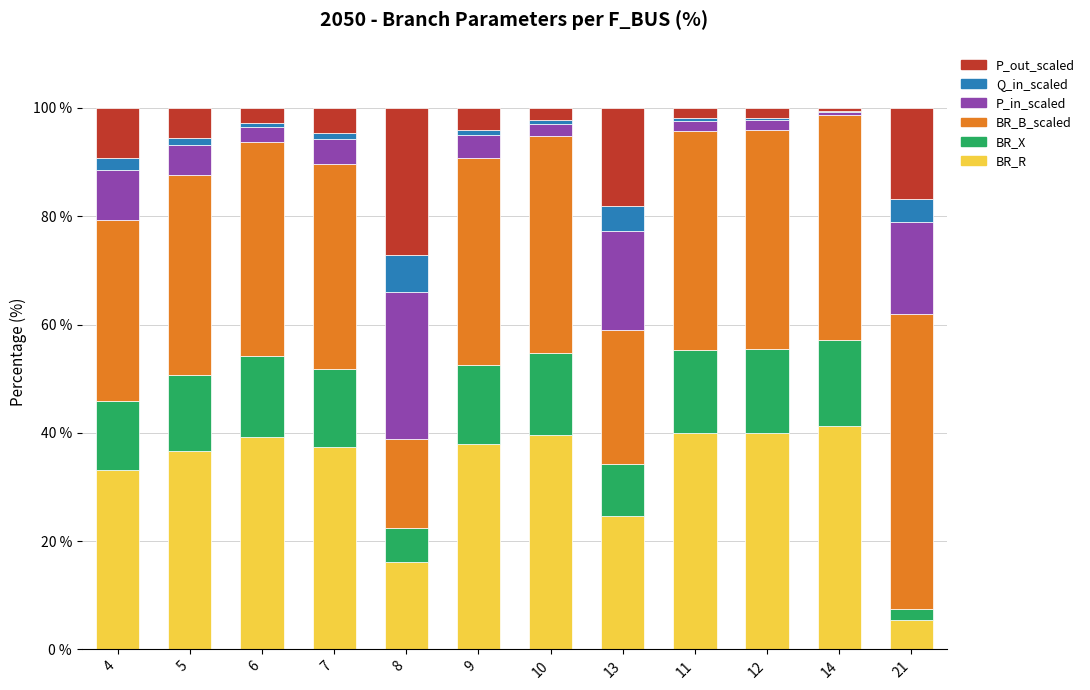

What is the highest value of the BR_R series?

41.2